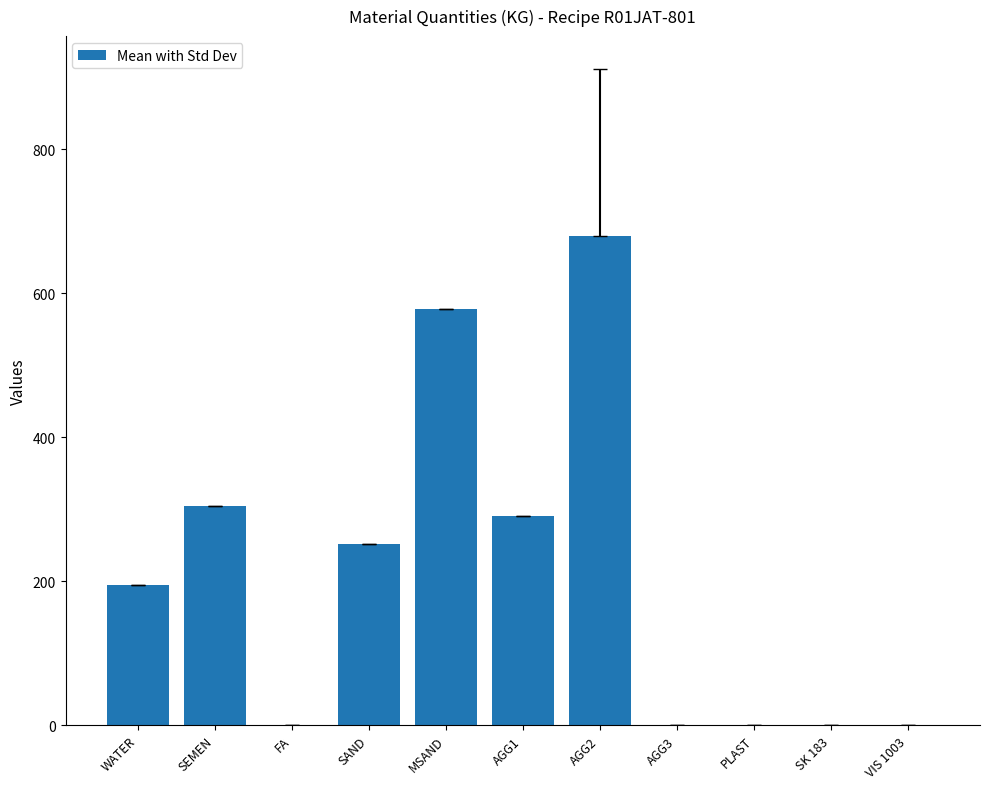

What is the difference between the values at MSAND and PLAST?

576.8